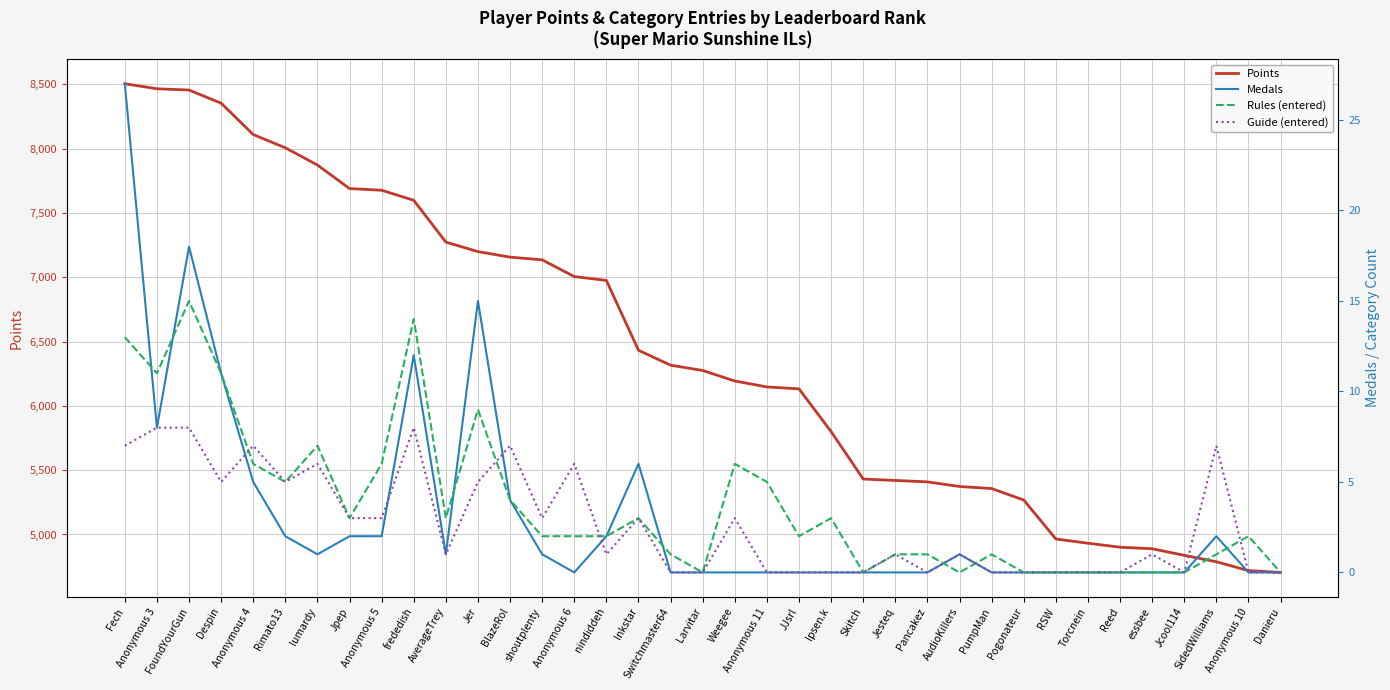

In Rules (entered), how many points are higher than both neighbors (excluding endpoints)?

9